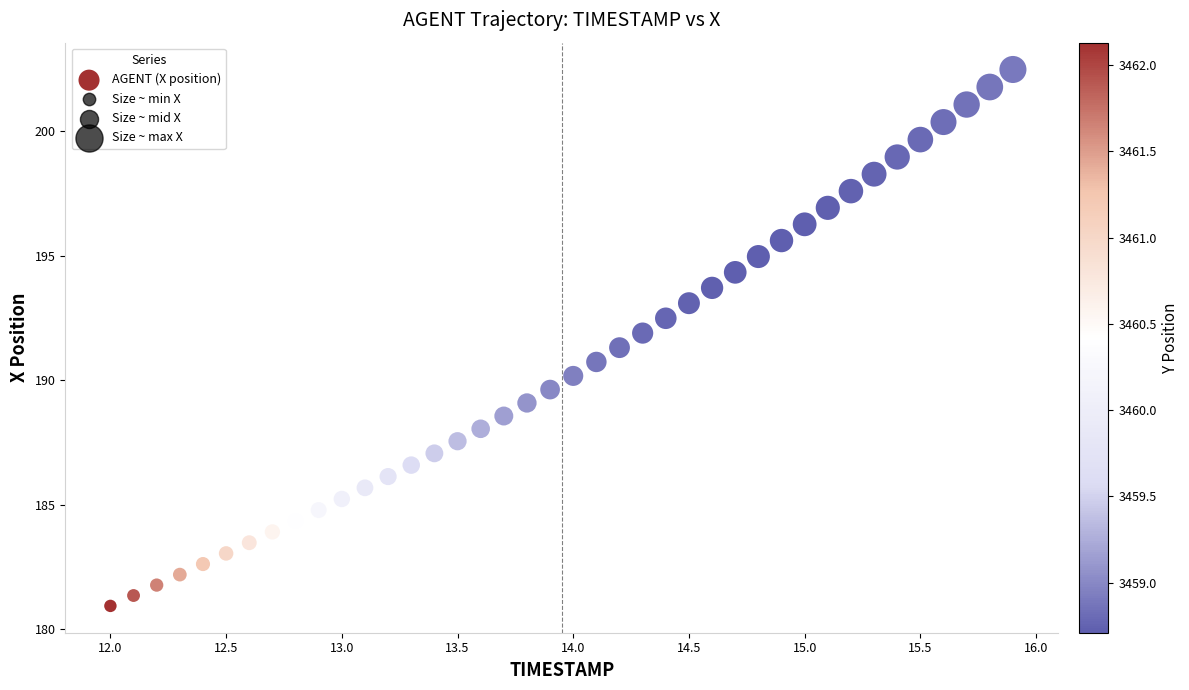

What is the range of Y values (max minus min)?

21.5